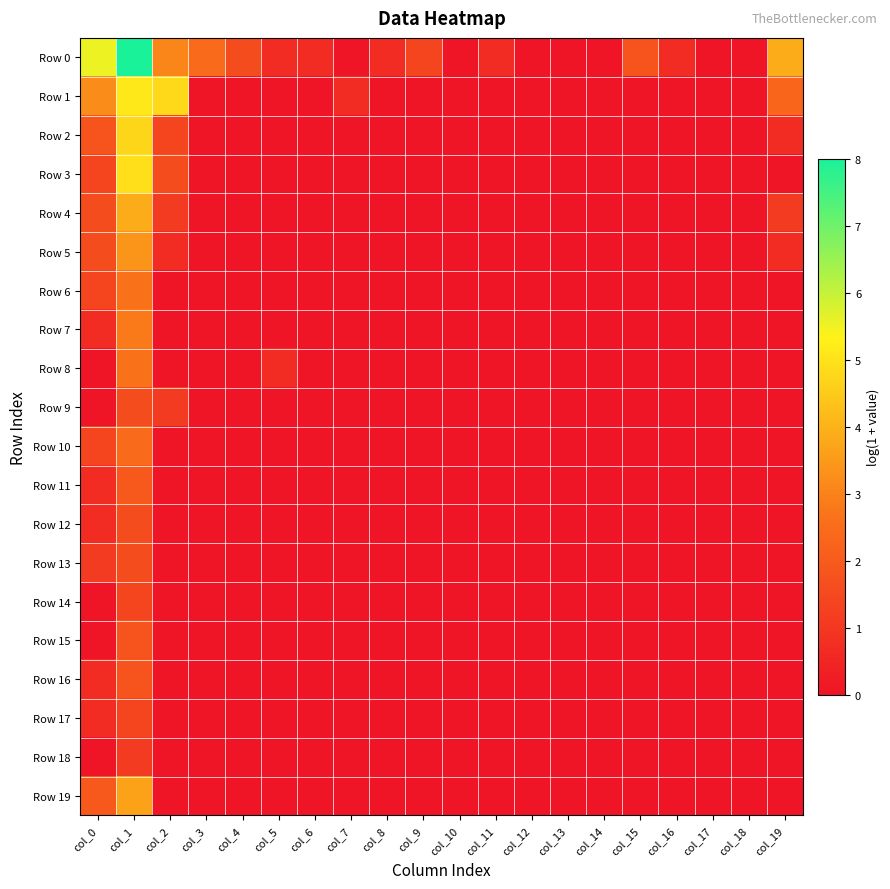

Reading right to left, extract all data points from this chart.

Row 0: col_19=3.9	col_18=0.0	col_17=0.0	col_16=0.7	col_15=1.8	col_14=0.0	col_13=0.0	col_12=0.0	col_11=0.7	col_10=0.0	col_9=1.4	col_8=0.7	col_7=0.0	col_6=0.7	col_5=0.7	col_4=1.6	col_3=2.5	col_2=3.1	col_1=8.0	col_0=5.5
Row 1: col_19=2.3	col_18=0.0	col_17=0.0	col_16=0.0	col_15=0.0	col_14=0.0	col_13=0.0	col_12=0.0	col_11=0.0	col_10=0.0	col_9=0.0	col_8=0.0	col_7=0.7	col_6=0.0	col_5=0.0	col_4=0.0	col_3=0.0	col_2=4.8	col_1=5.1	col_0=3.2
Row 2: col_19=0.7	col_18=0.0	col_17=0.0	col_16=0.0	col_15=0.0	col_14=0.0	col_13=0.0	col_12=0.0	col_11=0.0	col_10=0.0	col_9=0.0	col_8=0.0	col_7=0.0	col_6=0.0	col_5=0.0	col_4=0.0	col_3=0.0	col_2=1.4	col_1=4.8	col_0=1.8
Row 3: col_19=0.0	col_18=0.0	col_17=0.0	col_16=0.0	col_15=0.0	col_14=0.0	col_13=0.0	col_12=0.0	col_11=0.0	col_10=0.0	col_9=0.0	col_8=0.0	col_7=0.0	col_6=0.0	col_5=0.0	col_4=0.0	col_3=0.0	col_2=1.6	col_1=5.0	col_0=1.4
Row 4: col_19=1.1	col_18=0.0	col_17=0.0	col_16=0.0	col_15=0.0	col_14=0.0	col_13=0.0	col_12=0.0	col_11=0.0	col_10=0.0	col_9=0.0	col_8=0.0	col_7=0.0	col_6=0.0	col_5=0.0	col_4=0.0	col_3=0.0	col_2=1.1	col_1=3.9	col_0=1.6
Row 5: col_19=0.7	col_18=0.0	col_17=0.0	col_16=0.0	col_15=0.0	col_14=0.0	col_13=0.0	col_12=0.0	col_11=0.0	col_10=0.0	col_9=0.0	col_8=0.0	col_7=0.0	col_6=0.0	col_5=0.0	col_4=0.0	col_3=0.0	col_2=0.7	col_1=3.4	col_0=1.6
Row 6: col_19=0.0	col_18=0.0	col_17=0.0	col_16=0.0	col_15=0.0	col_14=0.0	col_13=0.0	col_12=0.0	col_11=0.0	col_10=0.0	col_9=0.0	col_8=0.0	col_7=0.0	col_6=0.0	col_5=0.0	col_4=0.0	col_3=0.0	col_2=0.0	col_1=2.6	col_0=1.4
Row 7: col_19=0.0	col_18=0.0	col_17=0.0	col_16=0.0	col_15=0.0	col_14=0.0	col_13=0.0	col_12=0.0	col_11=0.0	col_10=0.0	col_9=0.0	col_8=0.0	col_7=0.0	col_6=0.0	col_5=0.0	col_4=0.0	col_3=0.0	col_2=0.0	col_1=2.8	col_0=0.7
Row 8: col_19=0.0	col_18=0.0	col_17=0.0	col_16=0.0	col_15=0.0	col_14=0.0	col_13=0.0	col_12=0.0	col_11=0.0	col_10=0.0	col_9=0.0	col_8=0.0	col_7=0.0	col_6=0.0	col_5=0.7	col_4=0.0	col_3=0.0	col_2=0.0	col_1=2.6	col_0=0.0
Row 9: col_19=0.0	col_18=0.0	col_17=0.0	col_16=0.0	col_15=0.0	col_14=0.0	col_13=0.0	col_12=0.0	col_11=0.0	col_10=0.0	col_9=0.0	col_8=0.0	col_7=0.0	col_6=0.0	col_5=0.0	col_4=0.0	col_3=0.0	col_2=1.1	col_1=1.6	col_0=0.0
Row 10: col_19=0.0	col_18=0.0	col_17=0.0	col_16=0.0	col_15=0.0	col_14=0.0	col_13=0.0	col_12=0.0	col_11=0.0	col_10=0.0	col_9=0.0	col_8=0.0	col_7=0.0	col_6=0.0	col_5=0.0	col_4=0.0	col_3=0.0	col_2=0.0	col_1=2.5	col_0=1.4
Row 11: col_19=0.0	col_18=0.0	col_17=0.0	col_16=0.0	col_15=0.0	col_14=0.0	col_13=0.0	col_12=0.0	col_11=0.0	col_10=0.0	col_9=0.0	col_8=0.0	col_7=0.0	col_6=0.0	col_5=0.0	col_4=0.0	col_3=0.0	col_2=0.0	col_1=1.9	col_0=0.7
Row 12: col_19=0.0	col_18=0.0	col_17=0.0	col_16=0.0	col_15=0.0	col_14=0.0	col_13=0.0	col_12=0.0	col_11=0.0	col_10=0.0	col_9=0.0	col_8=0.0	col_7=0.0	col_6=0.0	col_5=0.0	col_4=0.0	col_3=0.0	col_2=0.0	col_1=1.6	col_0=0.7
Row 13: col_19=0.0	col_18=0.0	col_17=0.0	col_16=0.0	col_15=0.0	col_14=0.0	col_13=0.0	col_12=0.0	col_11=0.0	col_10=0.0	col_9=0.0	col_8=0.0	col_7=0.0	col_6=0.0	col_5=0.0	col_4=0.0	col_3=0.0	col_2=0.0	col_1=1.6	col_0=1.1
Row 14: col_19=0.0	col_18=0.0	col_17=0.0	col_16=0.0	col_15=0.0	col_14=0.0	col_13=0.0	col_12=0.0	col_11=0.0	col_10=0.0	col_9=0.0	col_8=0.0	col_7=0.0	col_6=0.0	col_5=0.0	col_4=0.0	col_3=0.0	col_2=0.0	col_1=1.4	col_0=0.0
Row 15: col_19=0.0	col_18=0.0	col_17=0.0	col_16=0.0	col_15=0.0	col_14=0.0	col_13=0.0	col_12=0.0	col_11=0.0	col_10=0.0	col_9=0.0	col_8=0.0	col_7=0.0	col_6=0.0	col_5=0.0	col_4=0.0	col_3=0.0	col_2=0.0	col_1=1.8	col_0=0.0
Row 16: col_19=0.0	col_18=0.0	col_17=0.0	col_16=0.0	col_15=0.0	col_14=0.0	col_13=0.0	col_12=0.0	col_11=0.0	col_10=0.0	col_9=0.0	col_8=0.0	col_7=0.0	col_6=0.0	col_5=0.0	col_4=0.0	col_3=0.0	col_2=0.0	col_1=1.8	col_0=0.7
Row 17: col_19=0.0	col_18=0.0	col_17=0.0	col_16=0.0	col_15=0.0	col_14=0.0	col_13=0.0	col_12=0.0	col_11=0.0	col_10=0.0	col_9=0.0	col_8=0.0	col_7=0.0	col_6=0.0	col_5=0.0	col_4=0.0	col_3=0.0	col_2=0.0	col_1=1.4	col_0=0.7
Row 18: col_19=0.0	col_18=0.0	col_17=0.0	col_16=0.0	col_15=0.0	col_14=0.0	col_13=0.0	col_12=0.0	col_11=0.0	col_10=0.0	col_9=0.0	col_8=0.0	col_7=0.0	col_6=0.0	col_5=0.0	col_4=0.0	col_3=0.0	col_2=0.0	col_1=1.1	col_0=0.0
Row 19: col_19=0.0	col_18=0.0	col_17=0.0	col_16=0.0	col_15=0.0	col_14=0.0	col_13=0.0	col_12=0.0	col_11=0.0	col_10=0.0	col_9=0.0	col_8=0.0	col_7=0.0	col_6=0.0	col_5=0.0	col_4=0.0	col_3=0.0	col_2=0.0	col_1=3.7	col_0=1.9